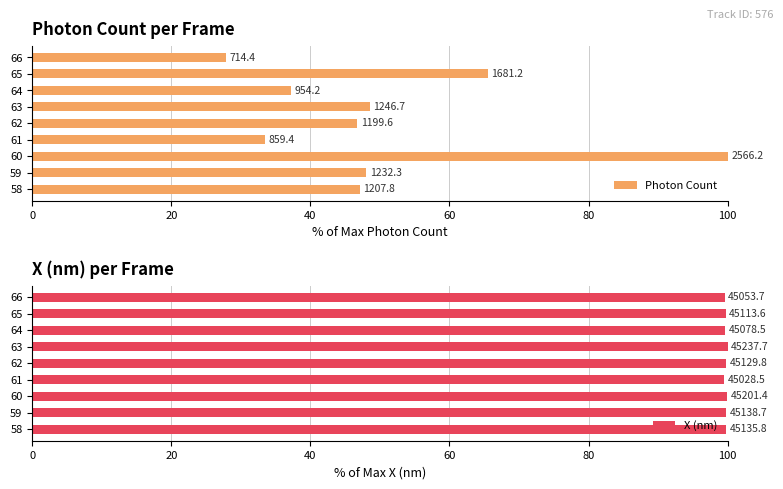

The value of Photon Count at 59 is 18.4. True or false?

False